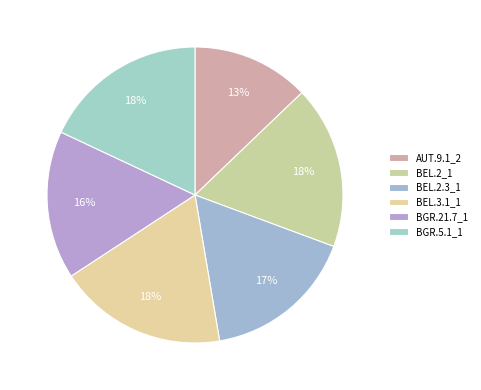

Which category has the biggest portion of the pie?

BEL.3.1_1